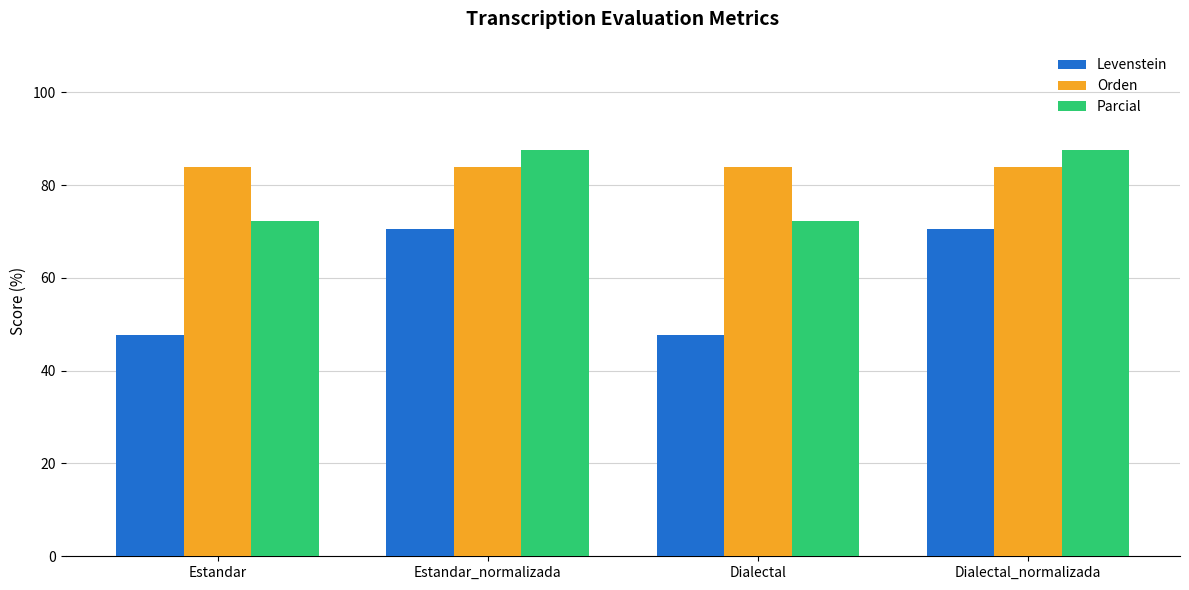

Which series changed the most between Dialectal and Dialectal_normalizada?

Levenstein